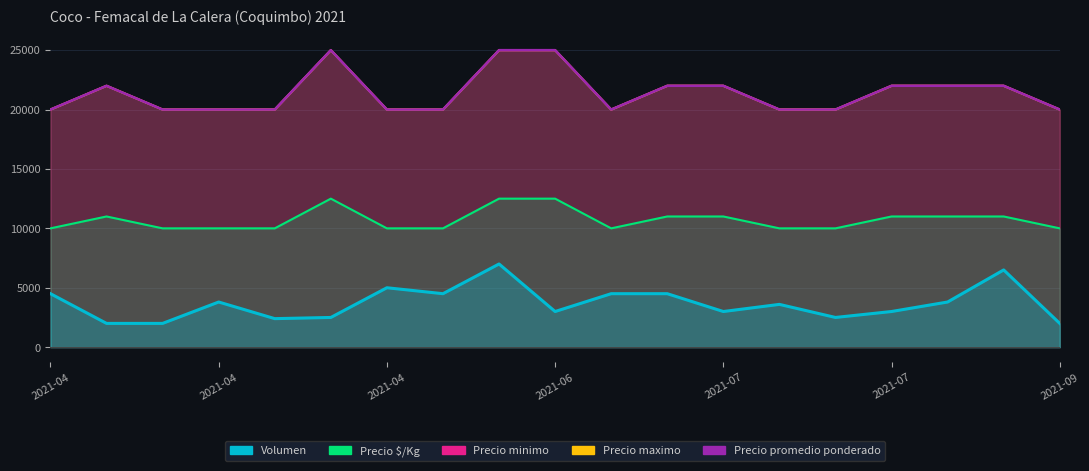

What is the maximum value for Precio $/Kg?

12500